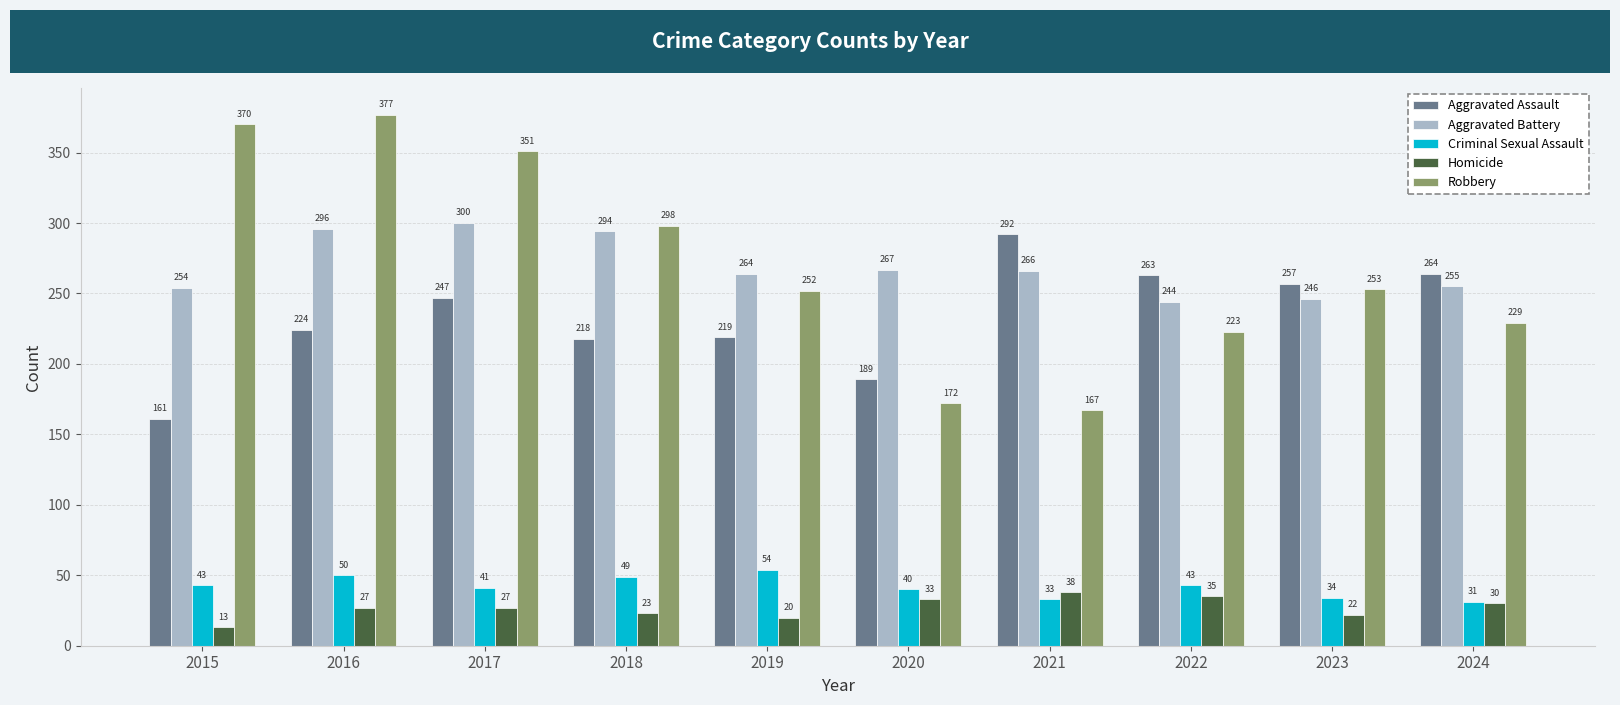

Which series has the largest total across all categories?

Robbery